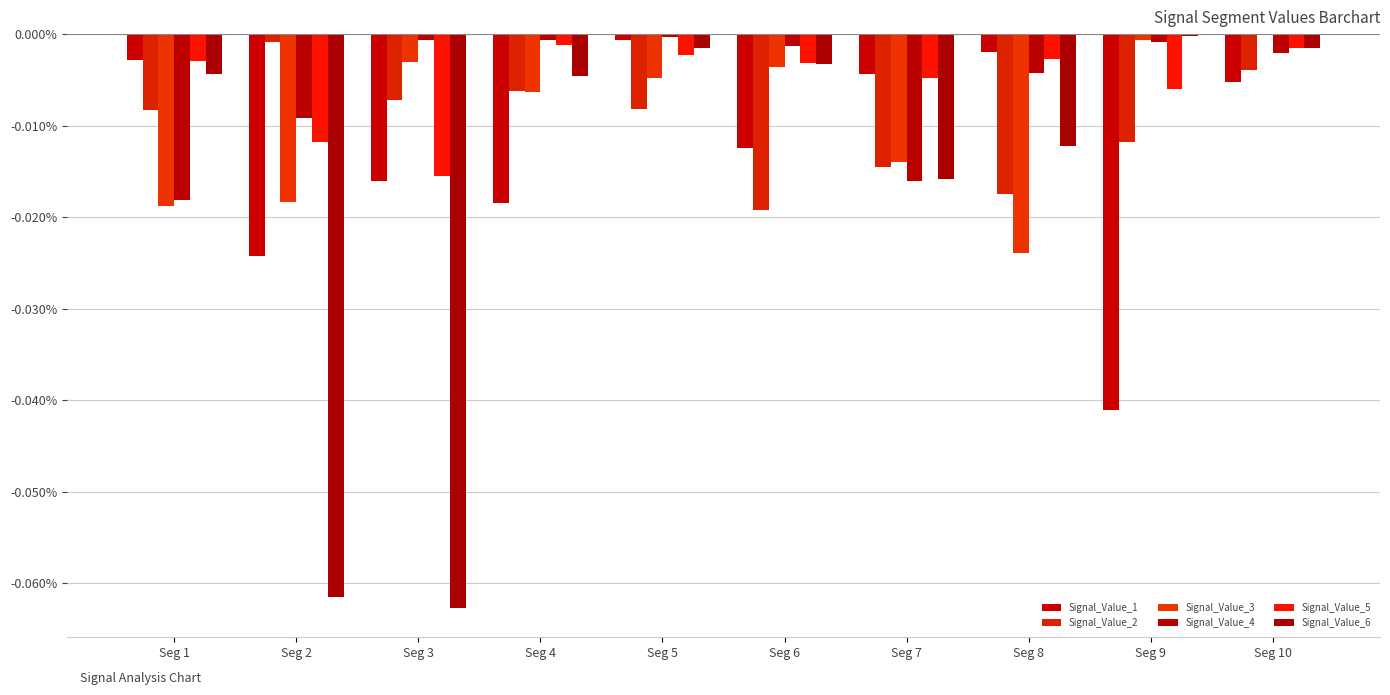

Is the value of Signal_Value_6 at Seg 7 greater than the value of Signal_Value_5 at Seg 2?

No